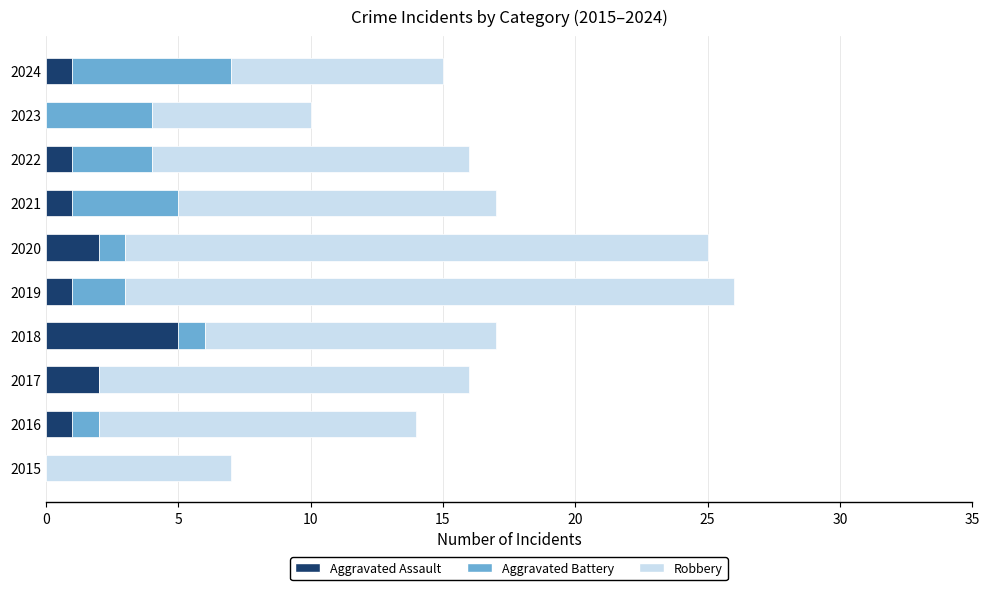

At which label does Aggravated Assault reach its peak?

2018